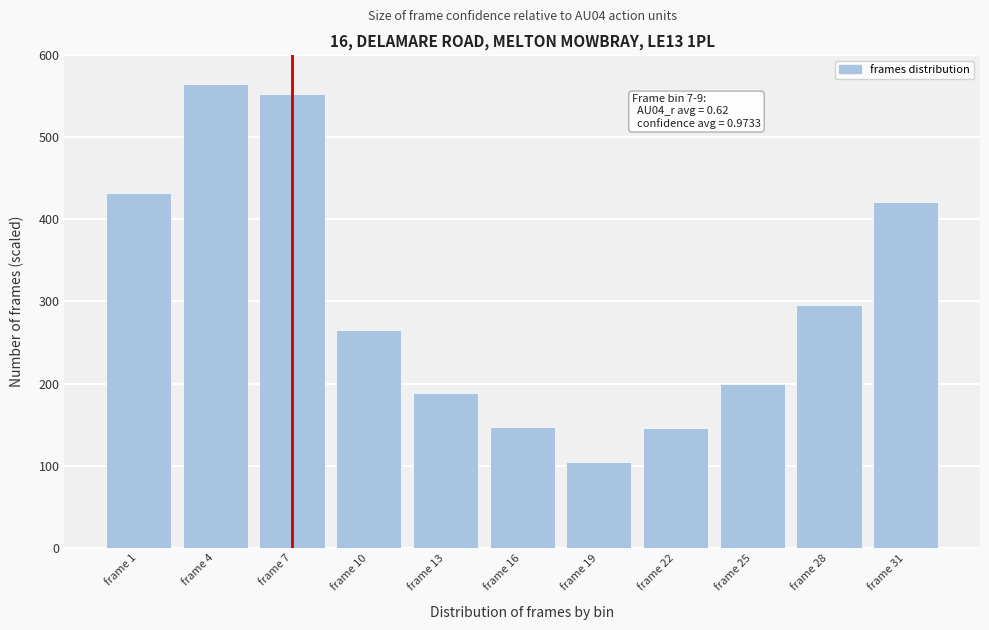

What is the value of the 10th bar from the left?

296